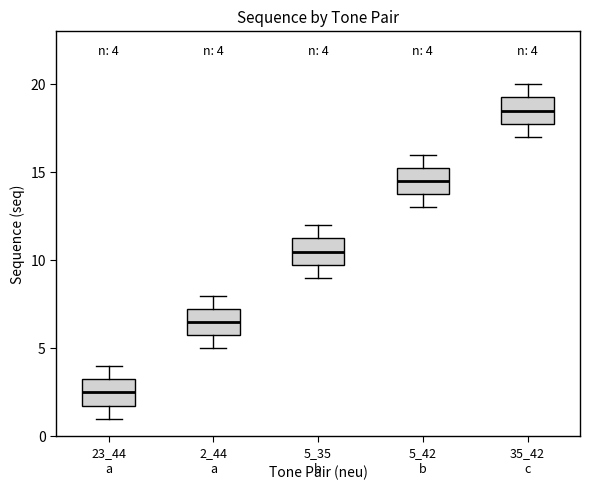

Which box's median line is the lowest?

23_44